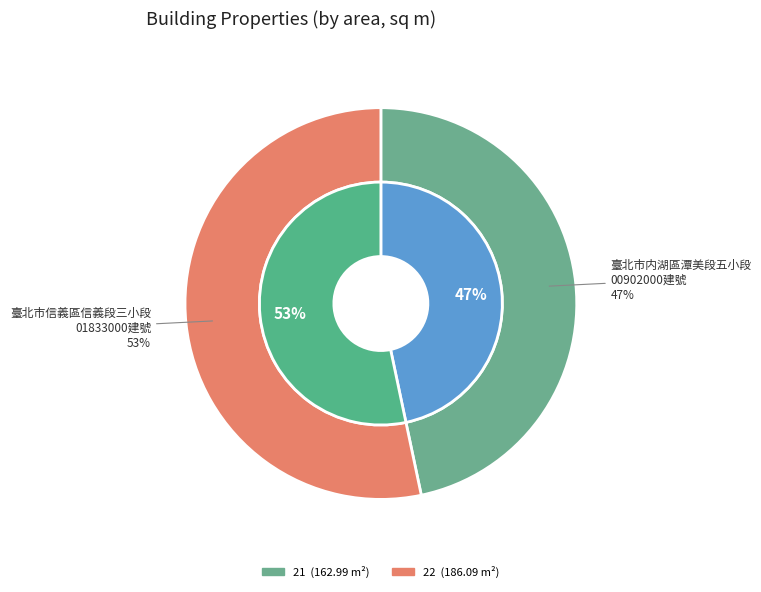

To the nearest percent, what is the combined percentage of 21 and 22?

100%